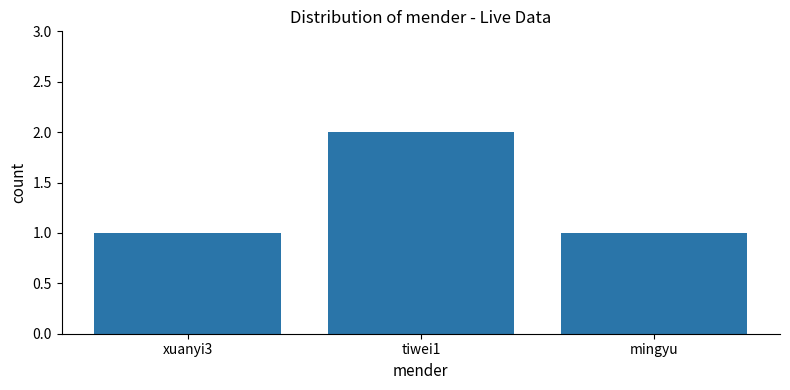

The value at tiwei1 is 3. True or false?

False